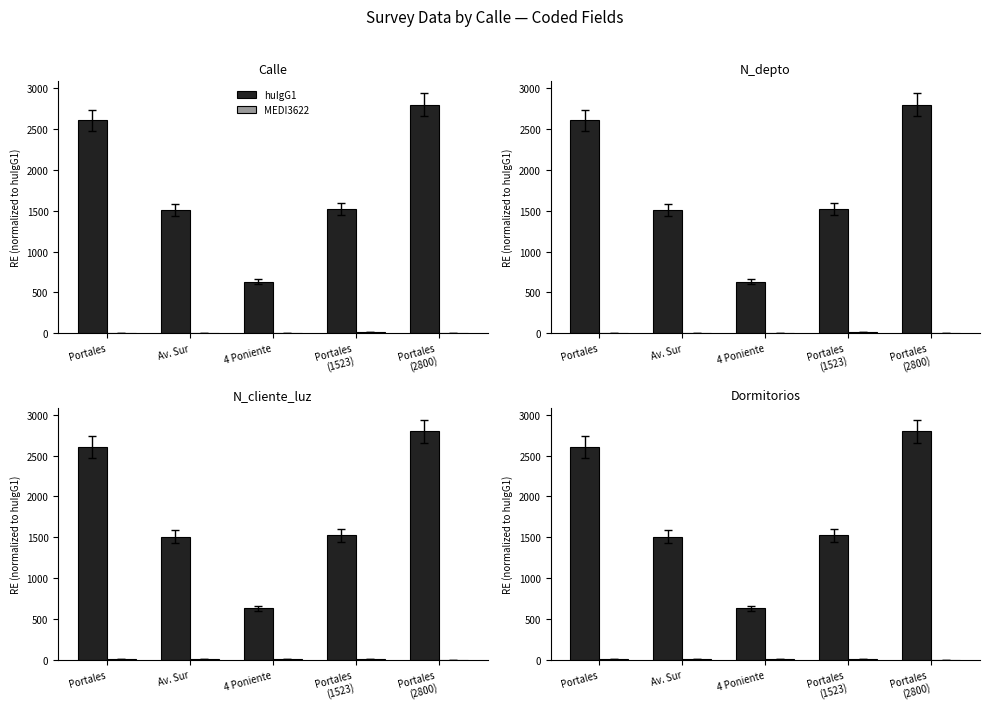

What is the average value of the MEDI3622 series?

4